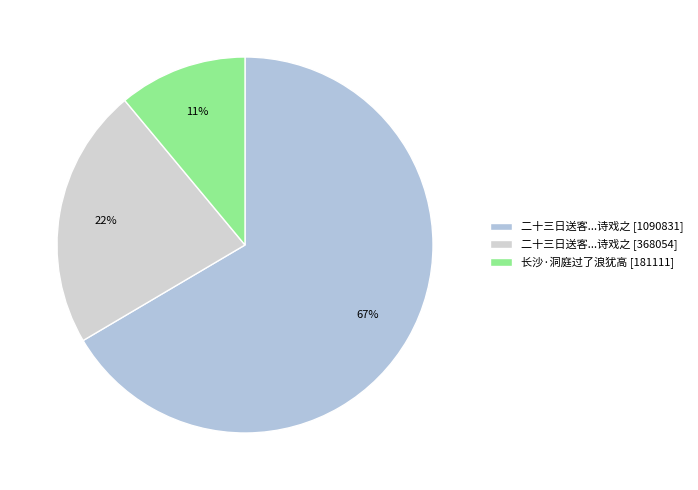

Which slice is the largest?

二十三日送客...诗戏之 [1090831]